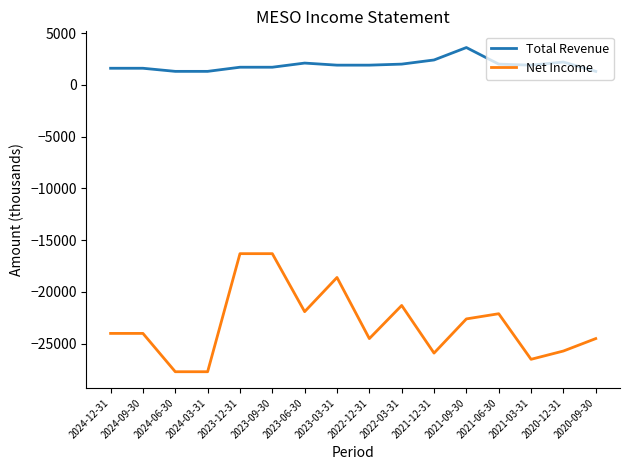

True or false: Total Revenue and Net Income cross at least once.

False